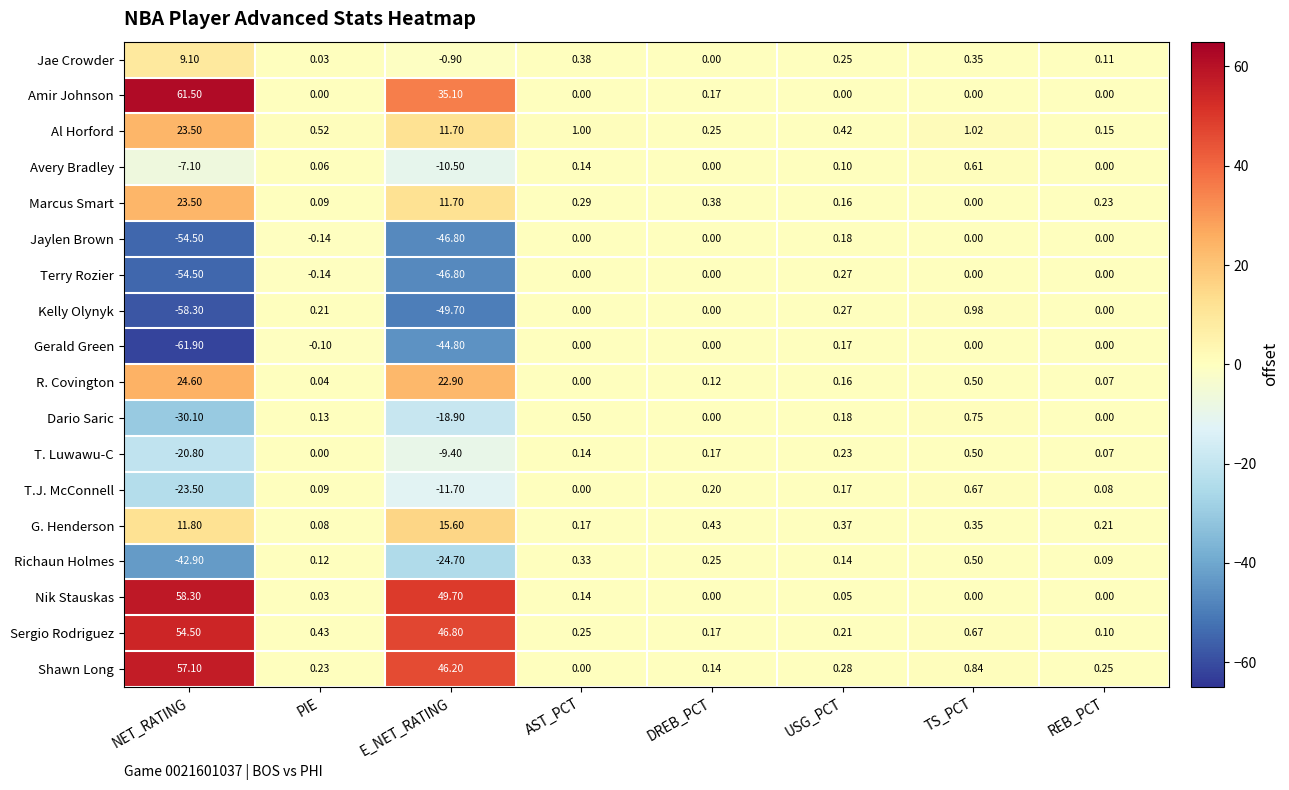

What is the minimum value shown in the chart?

-61.9